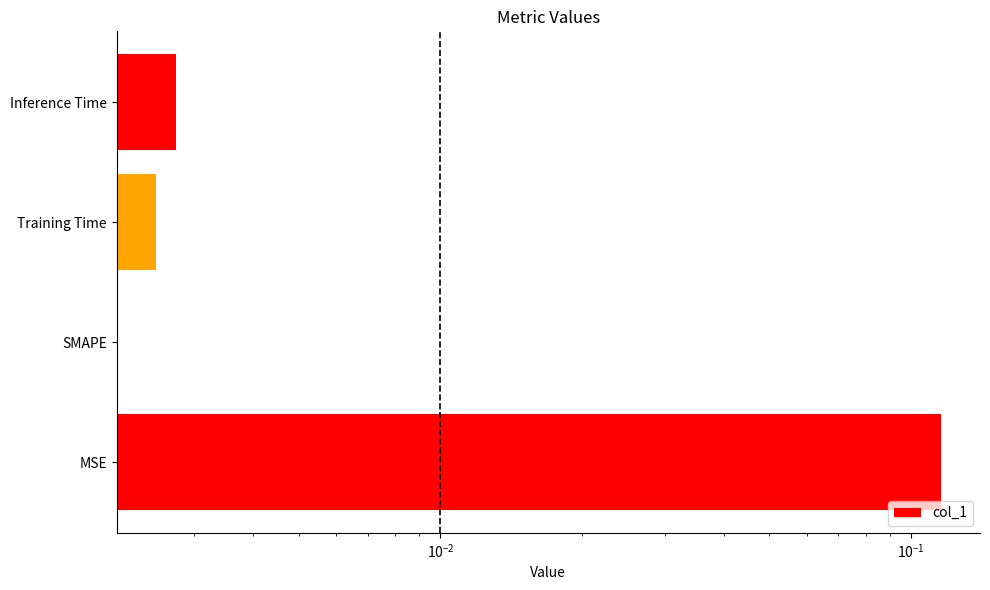

Where is the data nearest to the value 0?

SMAPE